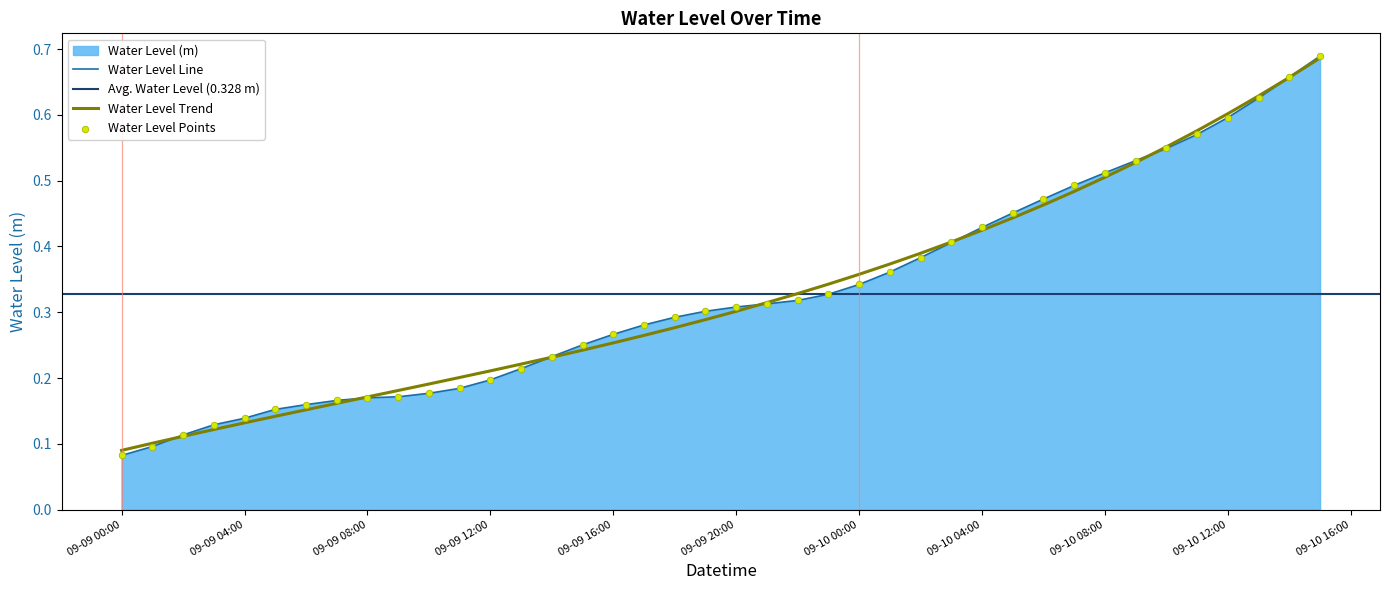

What is the change in value from 2024-09-09 17:00:00 to 2024-09-10 07:00:00?

+0.2